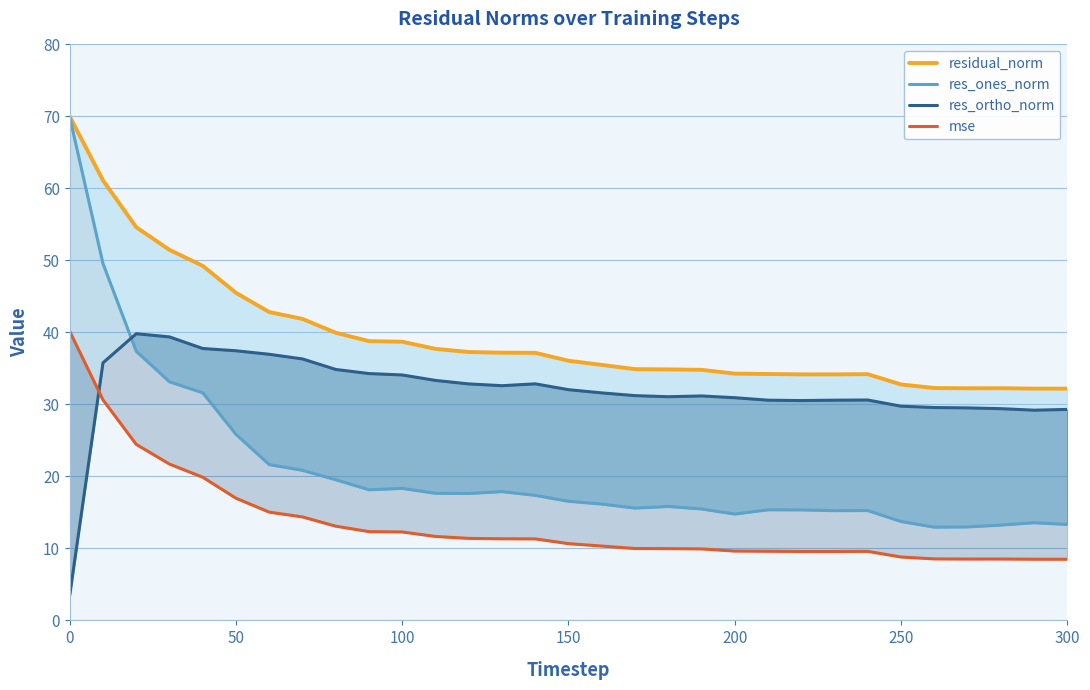

Which series has the widest spread of values?

res_ones_norm